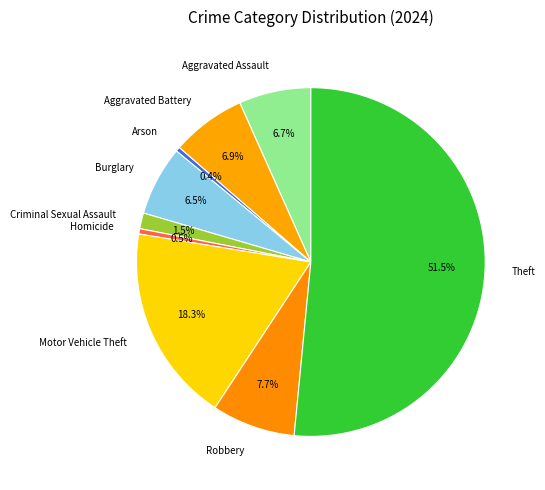

Do Aggravated Battery and Motor Vehicle Theft together represent more than half of the pie?

No